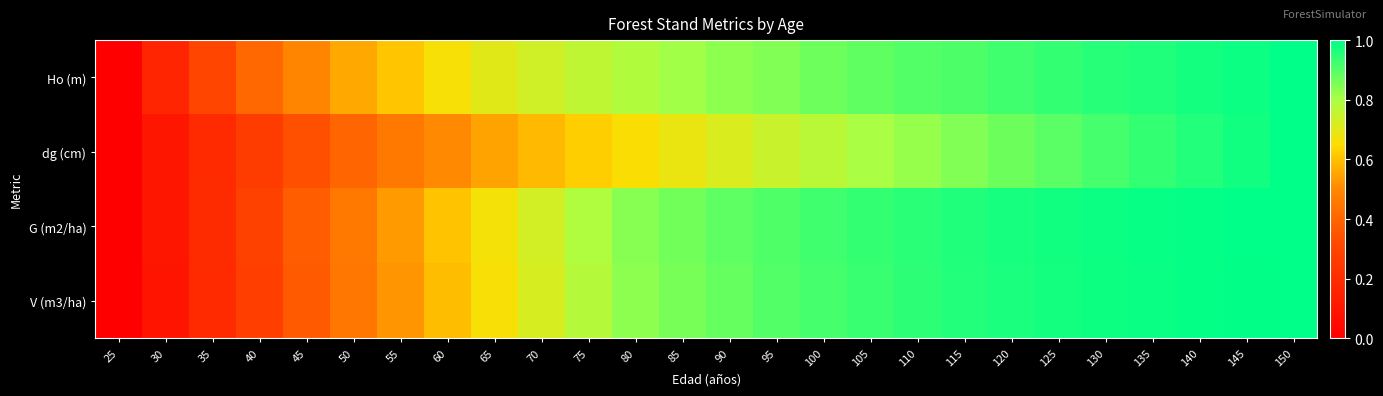

Rank the series by their maximum value, from lowest to highest.

Ho (m), dg (cm), G (m2/ha), V (m3/ha)